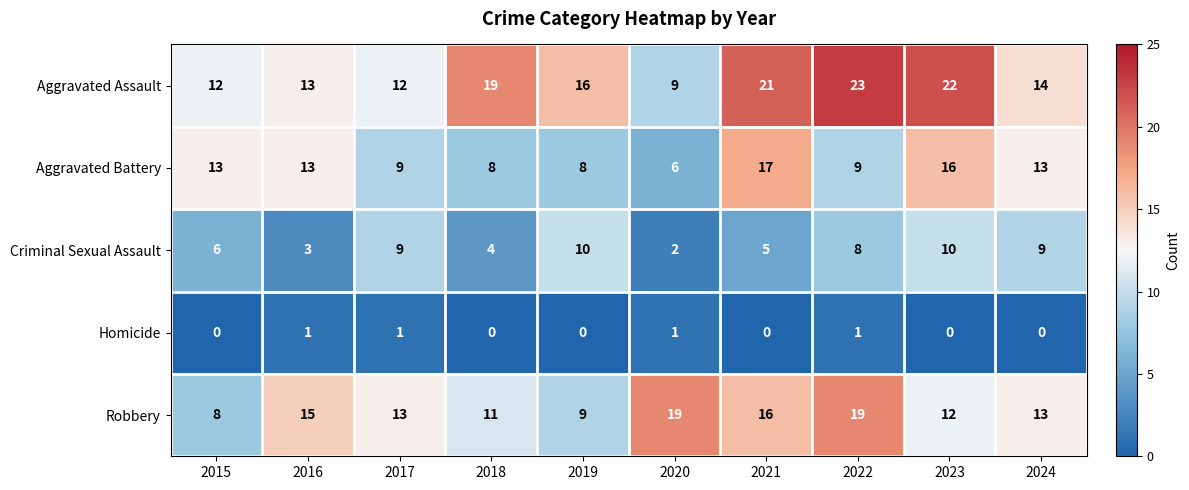

At 2018, list the series in order from largest to smallest.

Aggravated Assault, Robbery, Aggravated Battery, Criminal Sexual Assault, Homicide